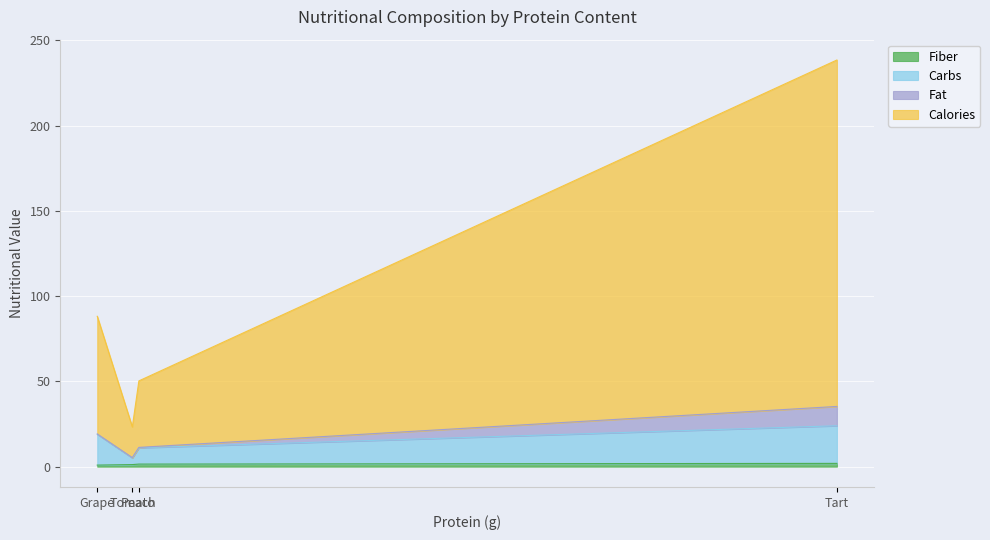

Is it true that fiber equals 0.4 at Peach?

False